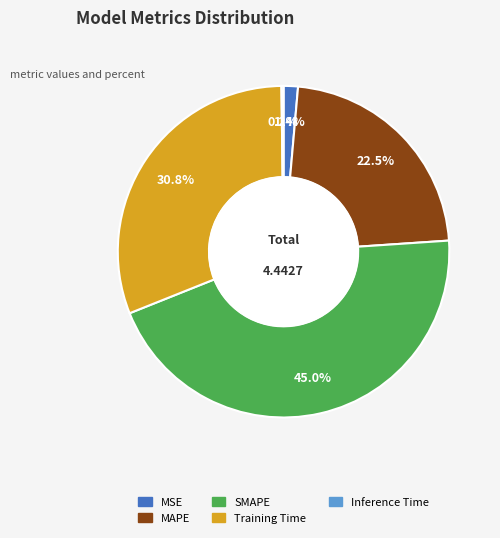

To the nearest percent, what is the difference between the MSE and MAPE slice percentages?

21%